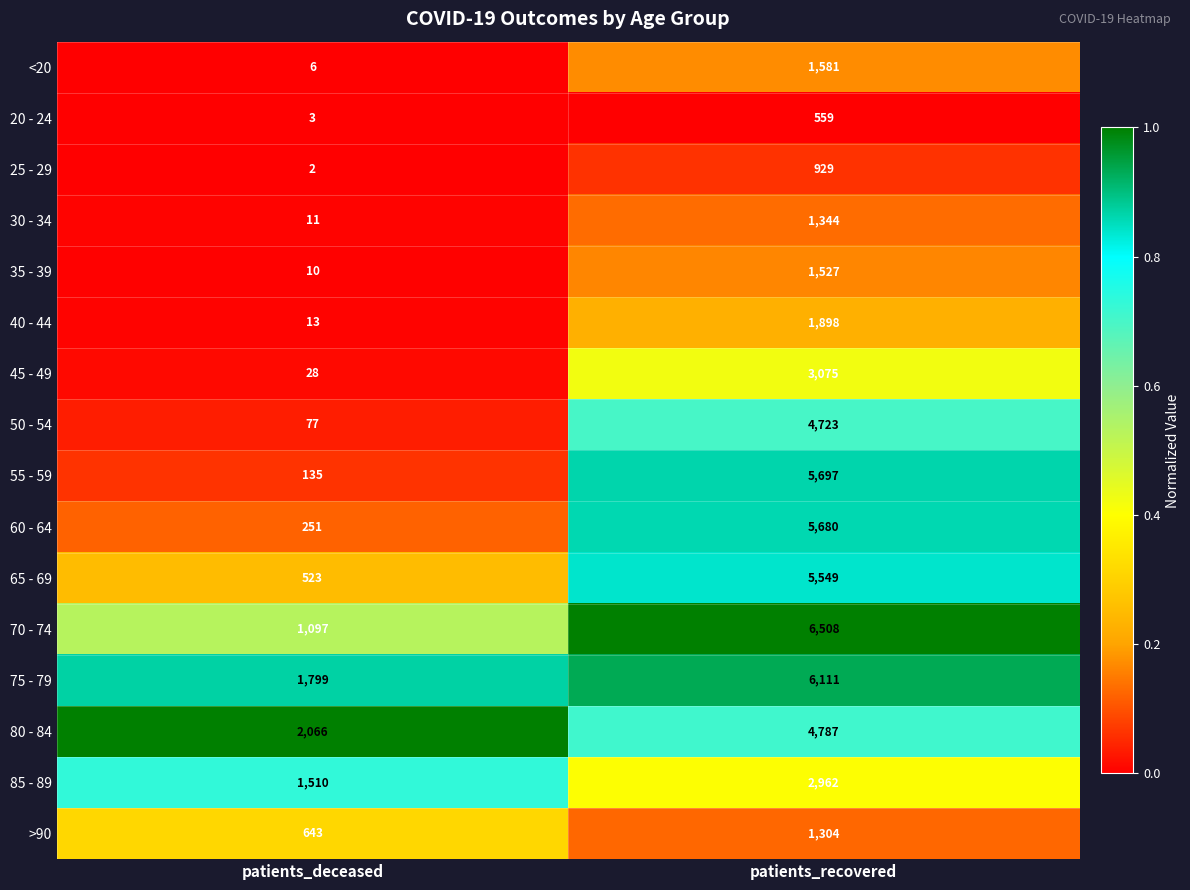

Read the 40 - 44 value at patients_deceased.

13